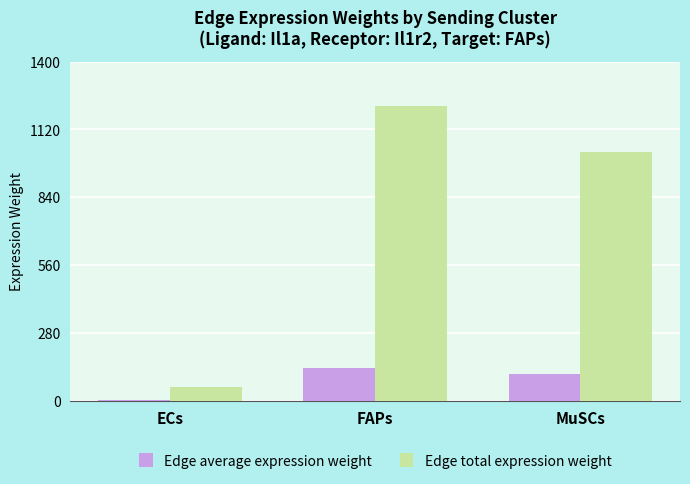

Which series changed the most between FAPs and MuSCs?

Edge total expression weight